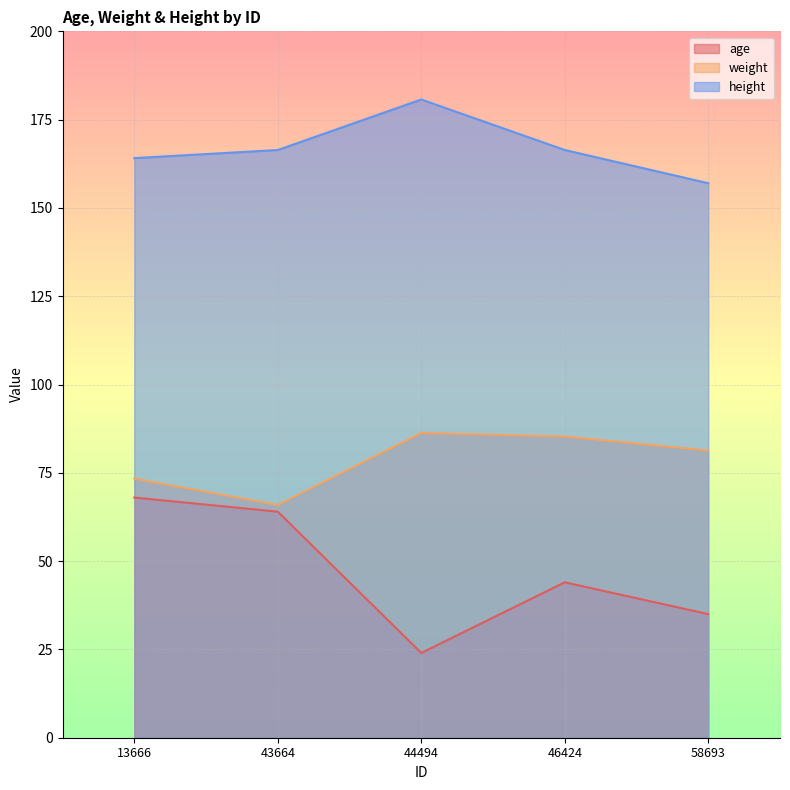

At which category is the sum across all series the highest?

13666